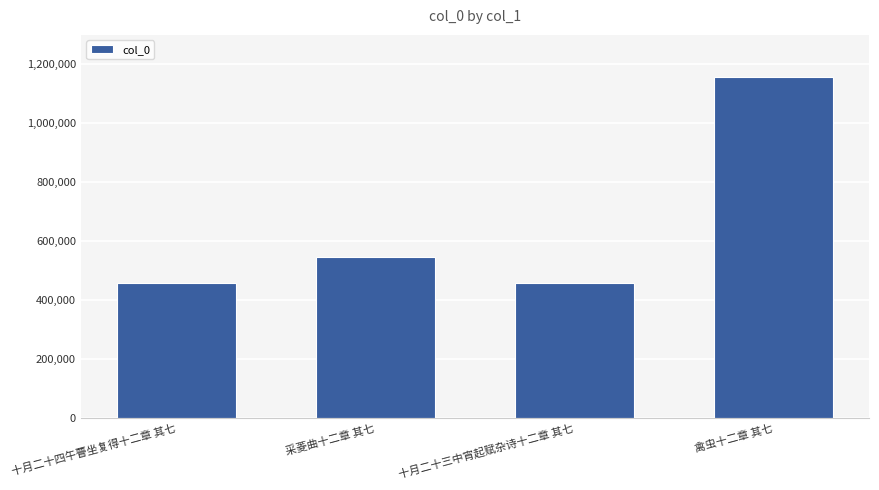

True or false: the data shows 651479 at 禽虫十二章 其七.

False